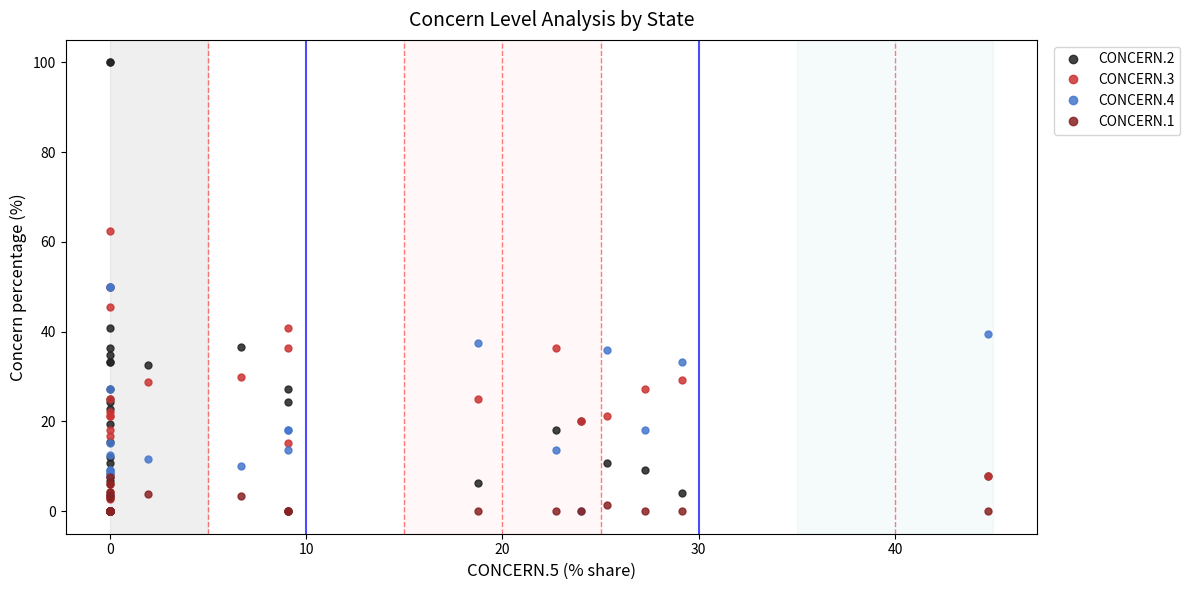

Is the value of CONCERN.4 at 25 greater than the value of CONCERN.3 at 23?

No